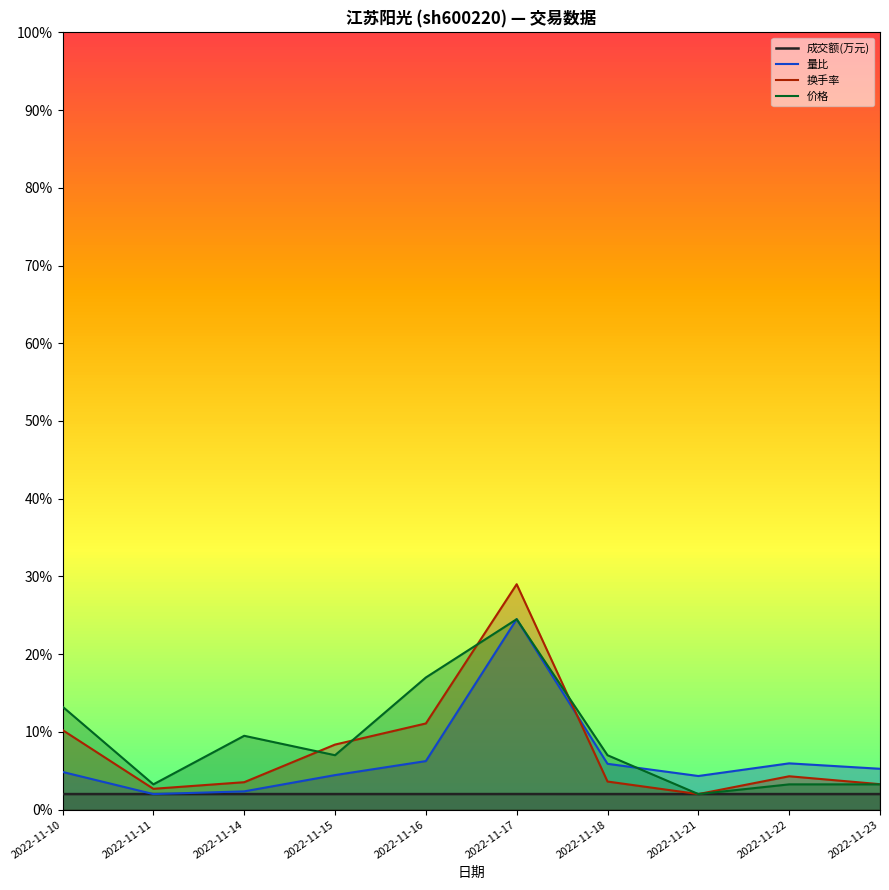

What is the total value across all series at 2022-11-23?

0.1